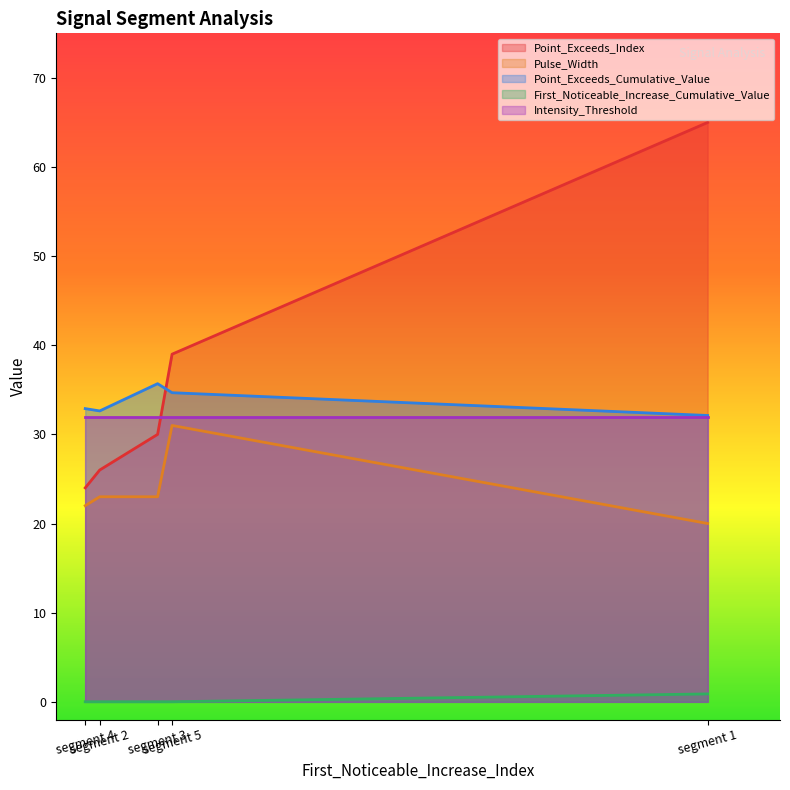

What is the maximum value for Intensity_Threshold?

32.0